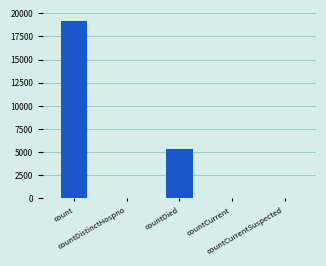

What is the ratio of the value at countDistinctHospno to the value at countCurrent?

0.8